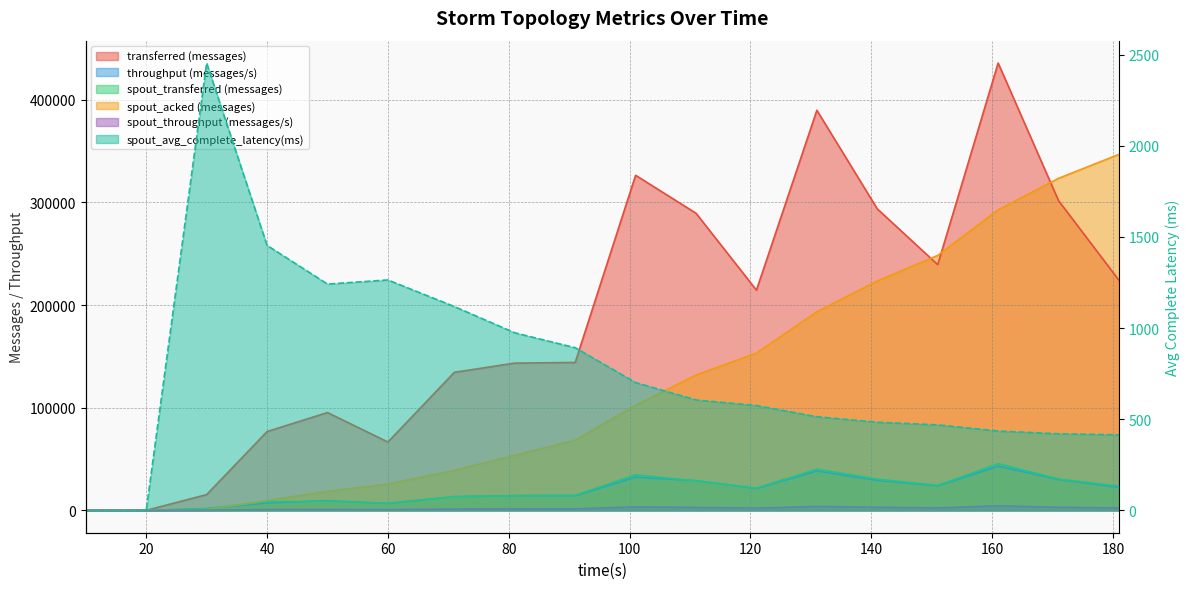

What is the spread (max minus min) of values at 181?

346445.5